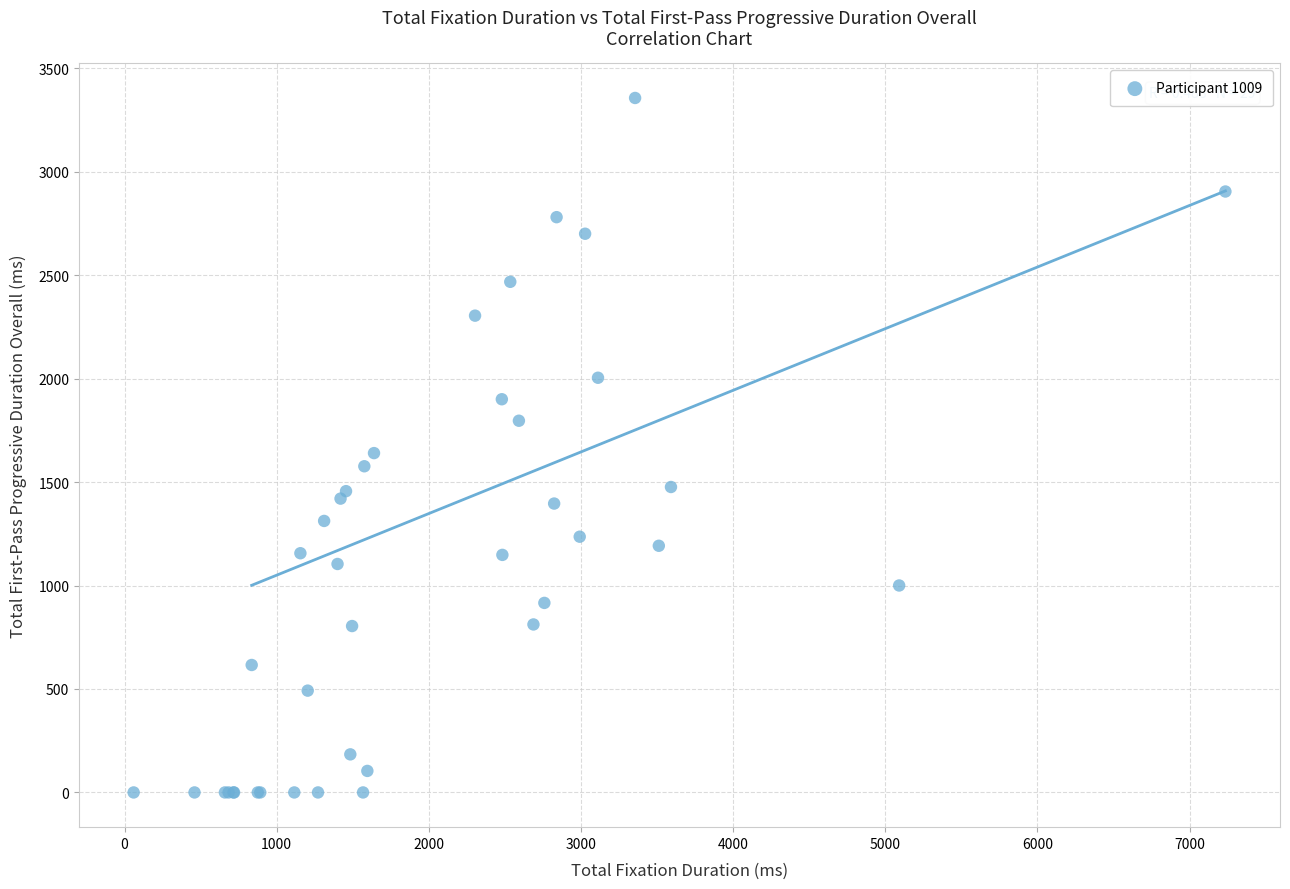

What Y value in the scatter plot is closest to 1677?

1639.8